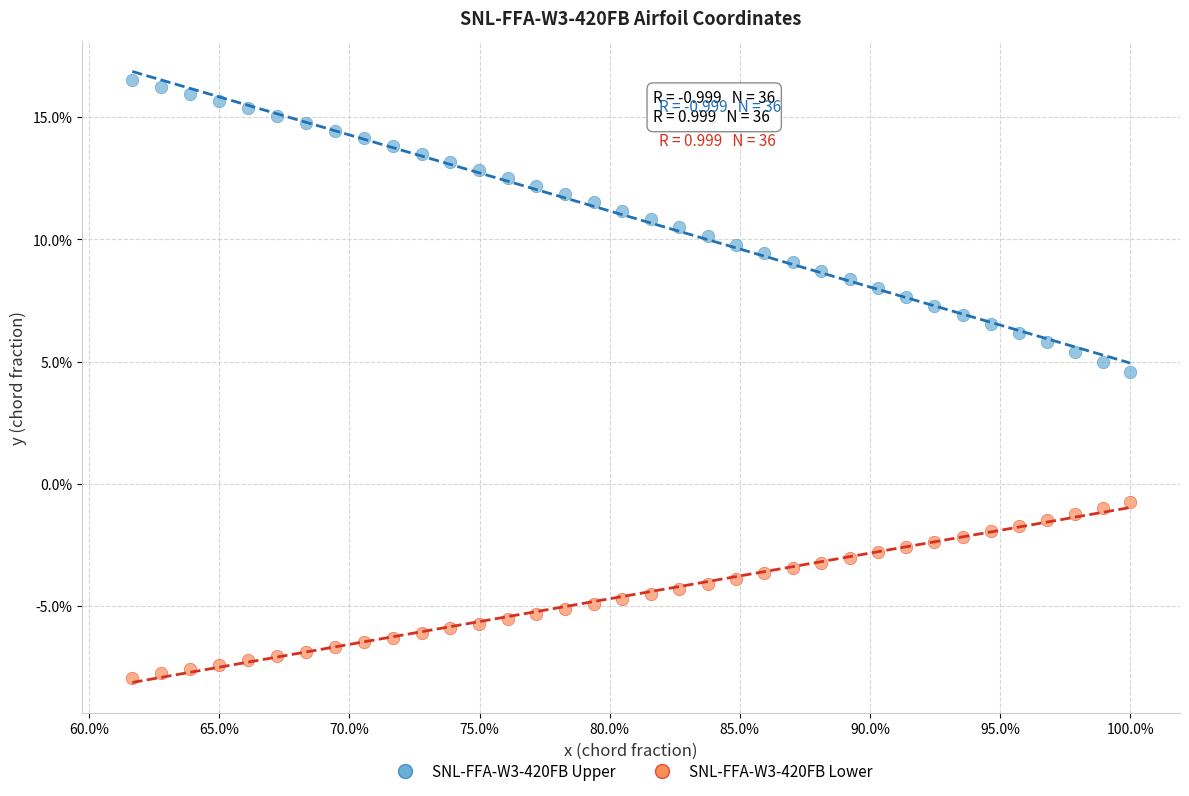

What are all the series names shown in the legend?

SNL-FFA-W3-420FB Upper, SNL-FFA-W3-420FB Lower